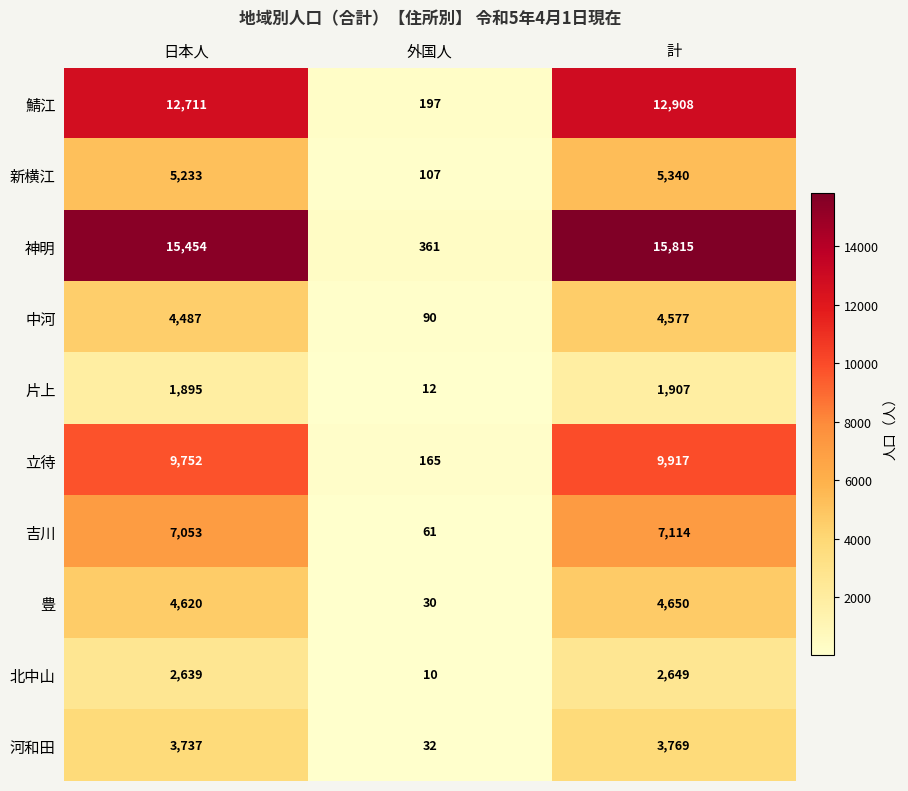

The 吉川 series shows 61 at 外国人. True or false?

True